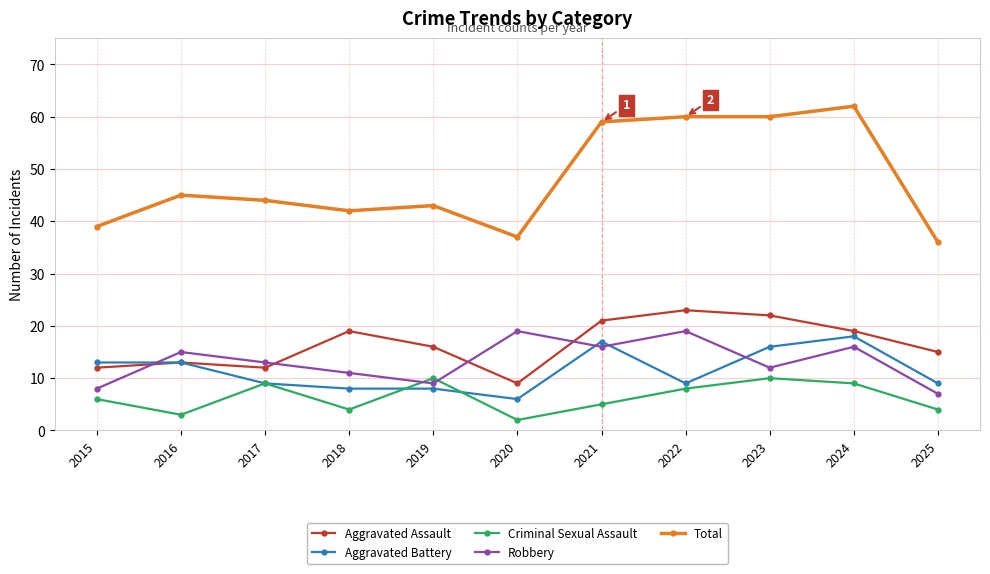

Where do Robbery and Aggravated Assault first cross each other?

2015 and 2016